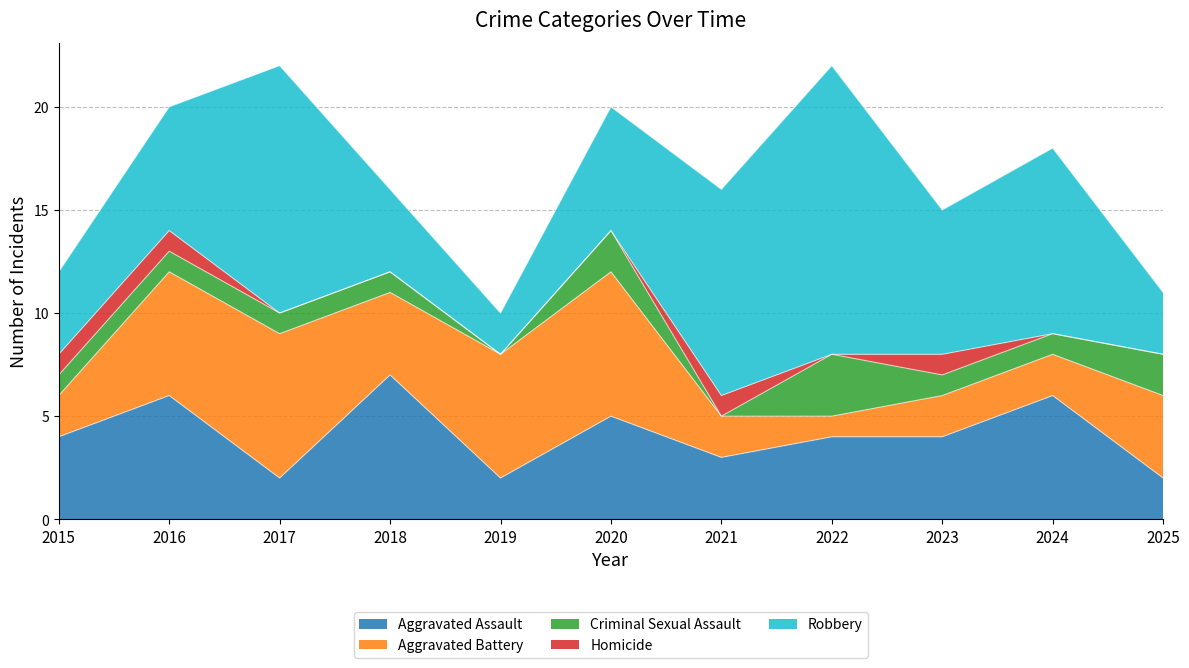

Does the chart display data point markers on the line(s)?

No